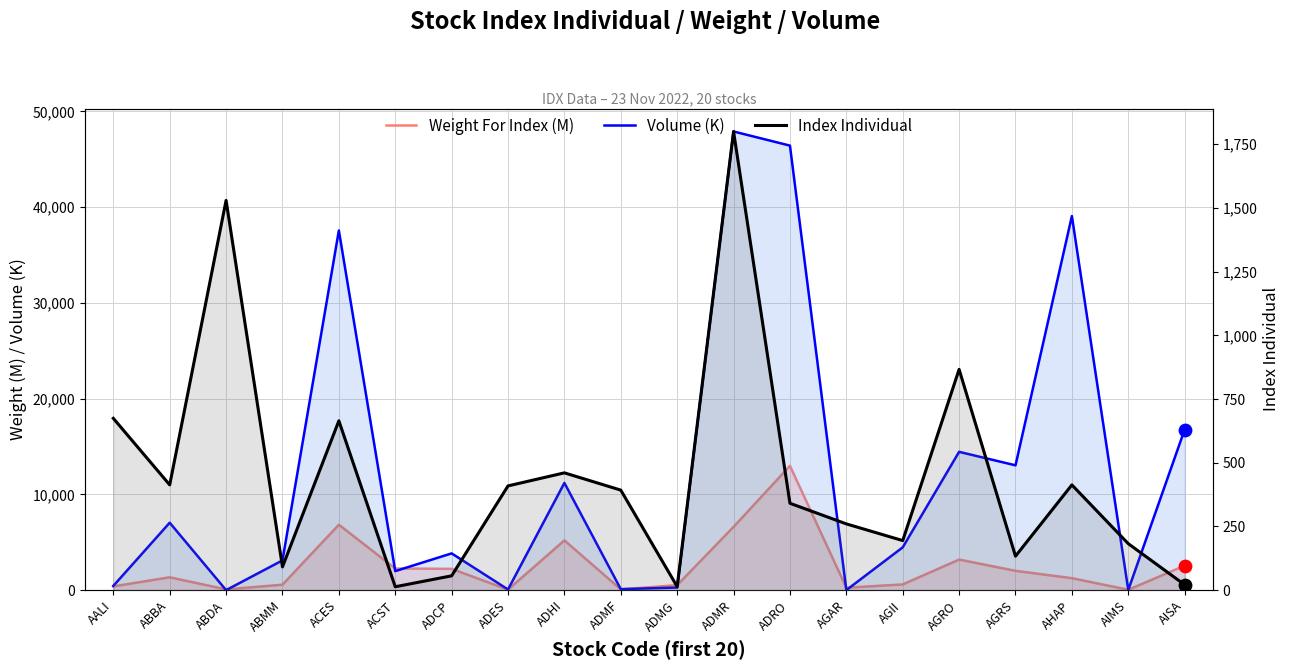

Which series has the widest spread of Y values?

Volume (K)